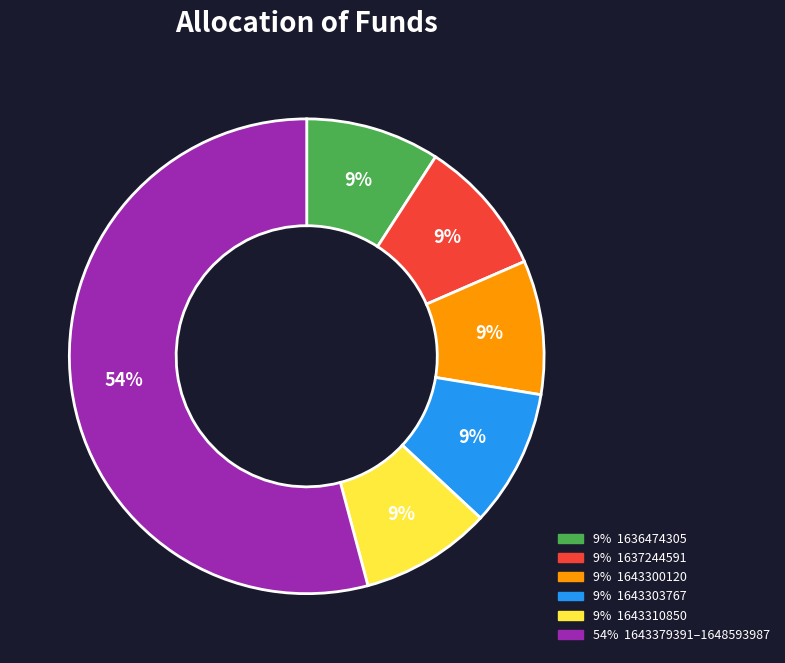

To the nearest percent, what is the difference between the largest and smallest slice percentages?

45%